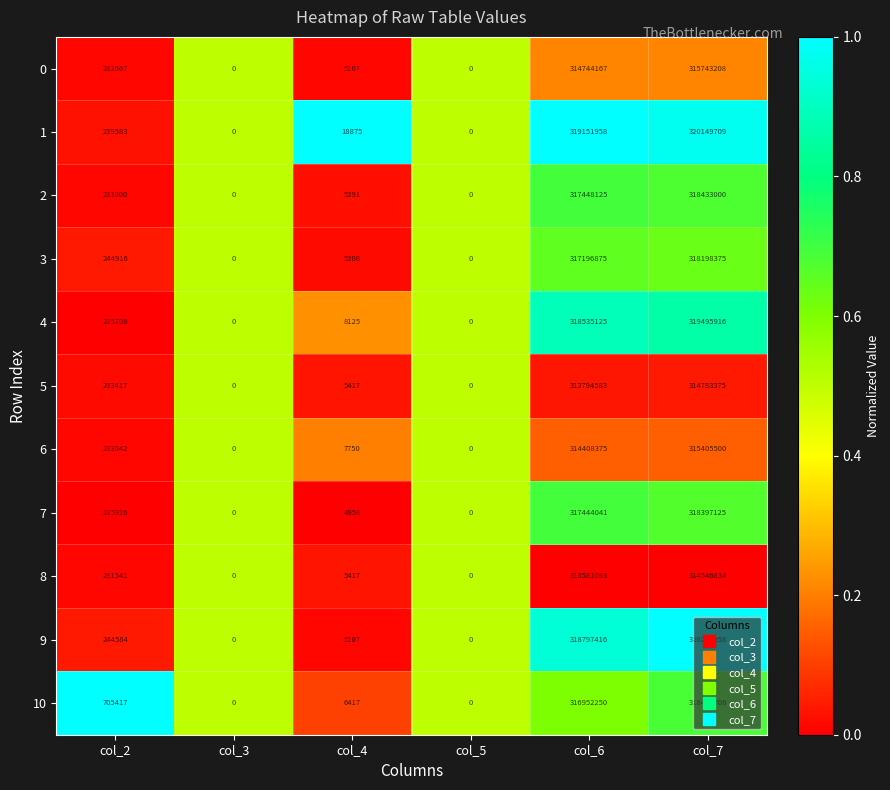

What is the greatest value displayed?

320289958